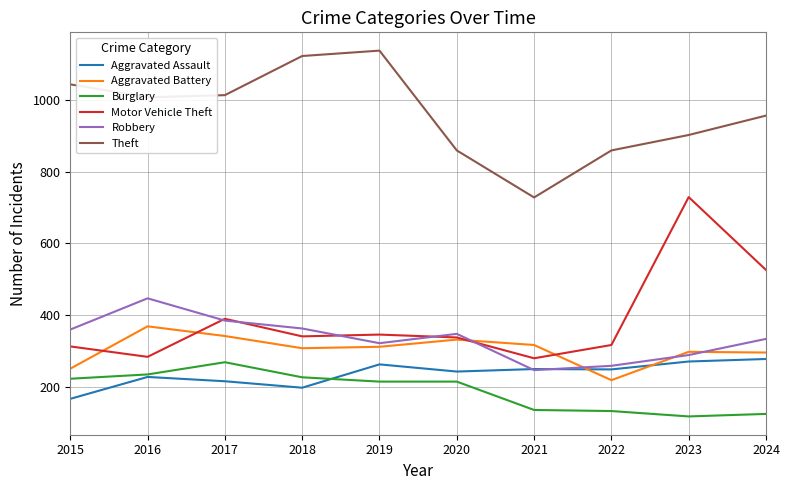

True or false: Motor Vehicle Theft has more than 1 interior local peaks.

True